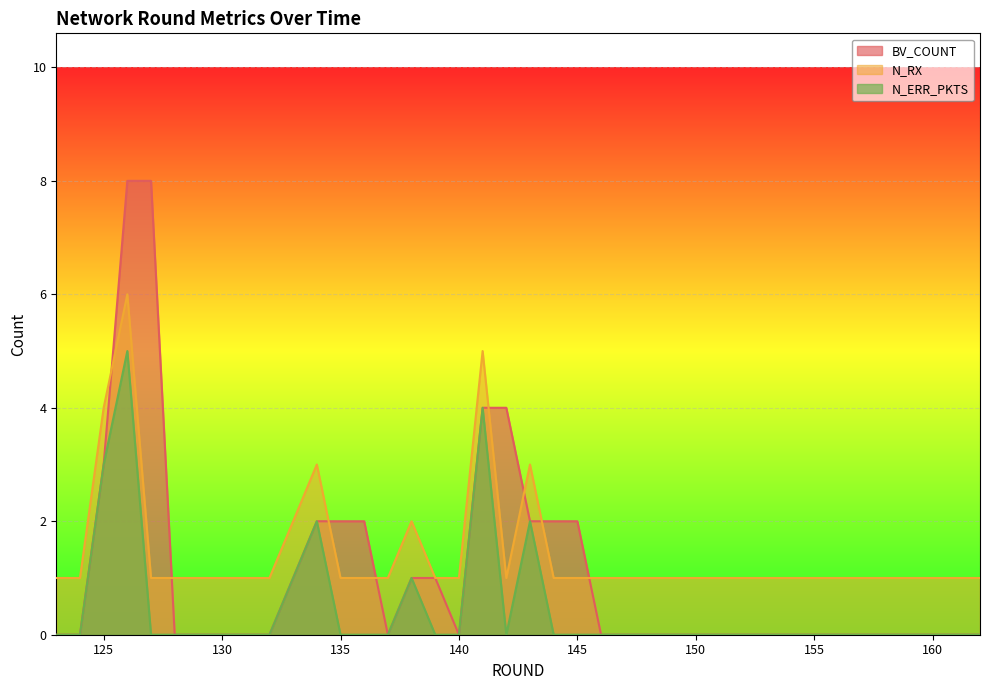

How many lines are shown in the chart?

3